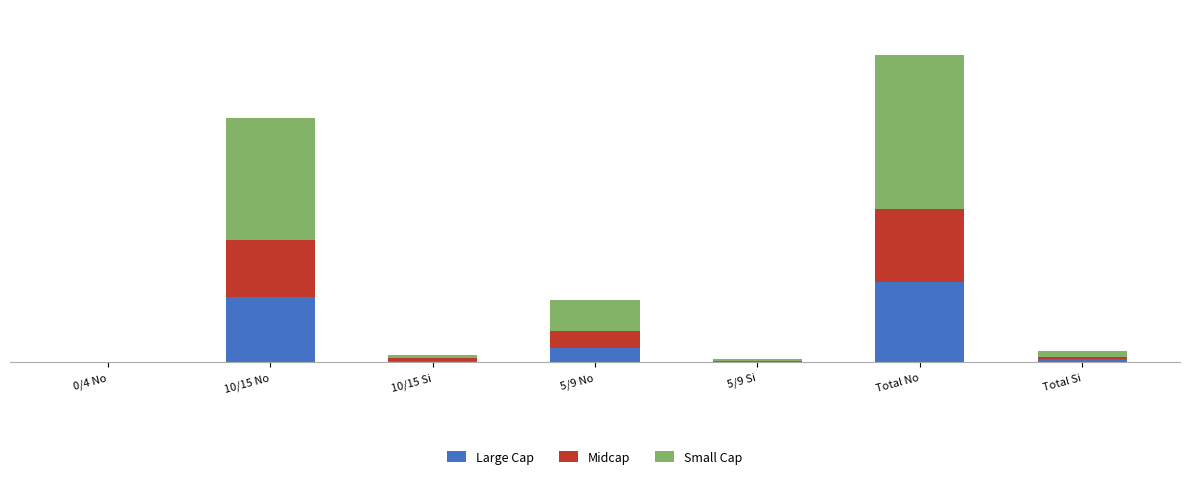

What are all the series names shown in the legend?

Large Cap, Midcap, Small Cap